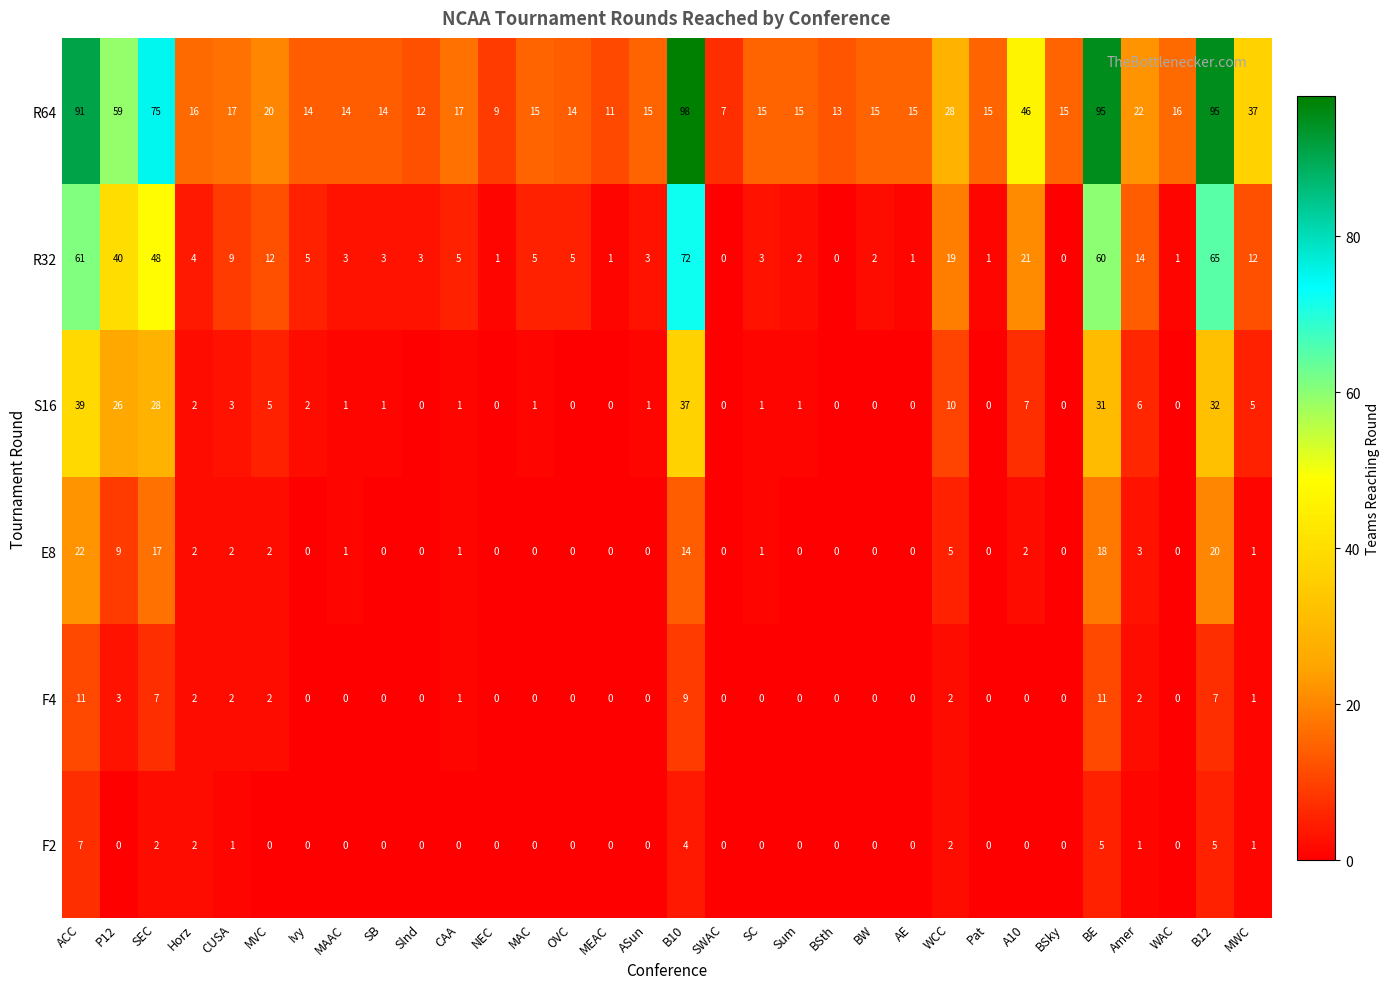

Count the number of categories in the chart.

32